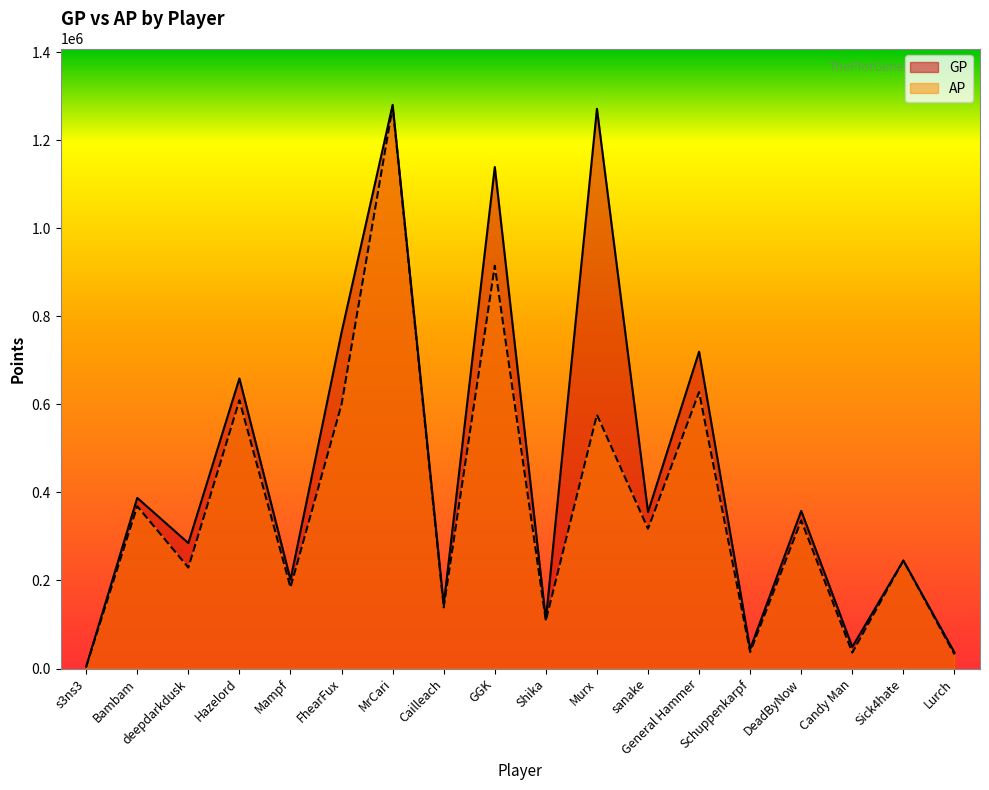

What is the value of the AP point at the 16th from the left?

36142